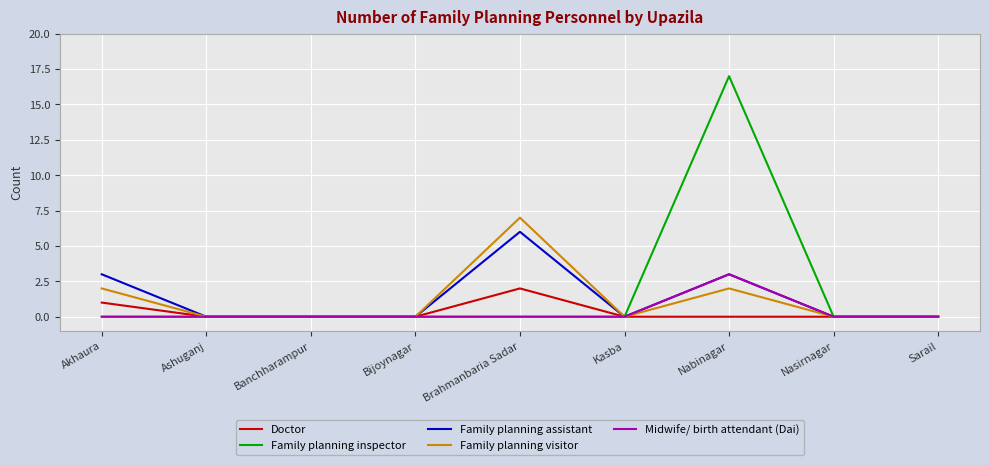

Is it true that Family planning assistant equals 4 at Nabinagar?

False